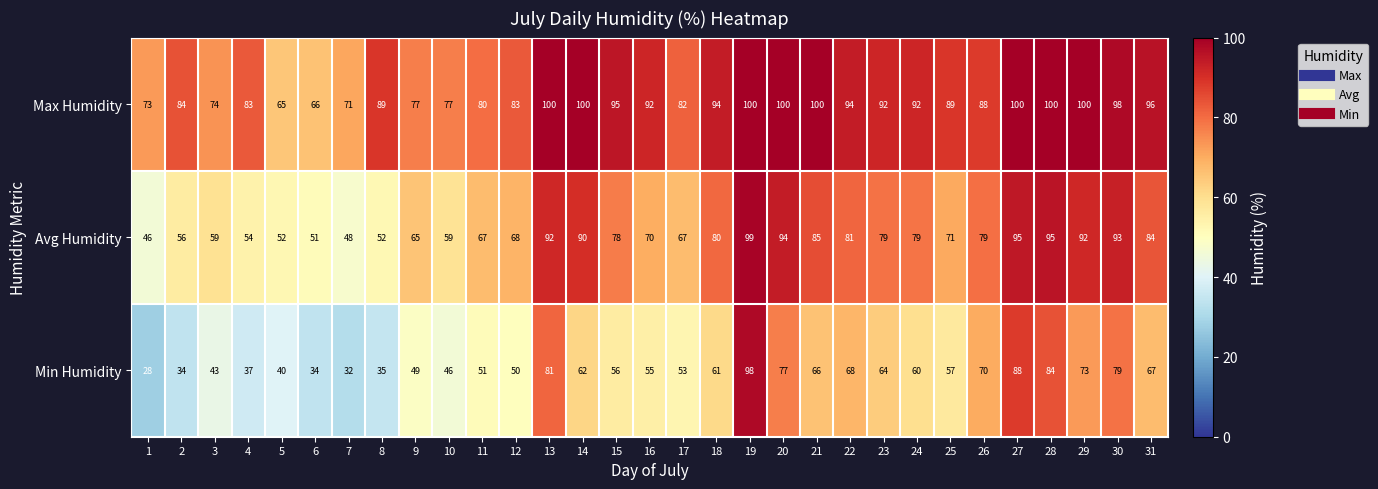

The Min Humidity series shows 59 at 4. True or false?

False